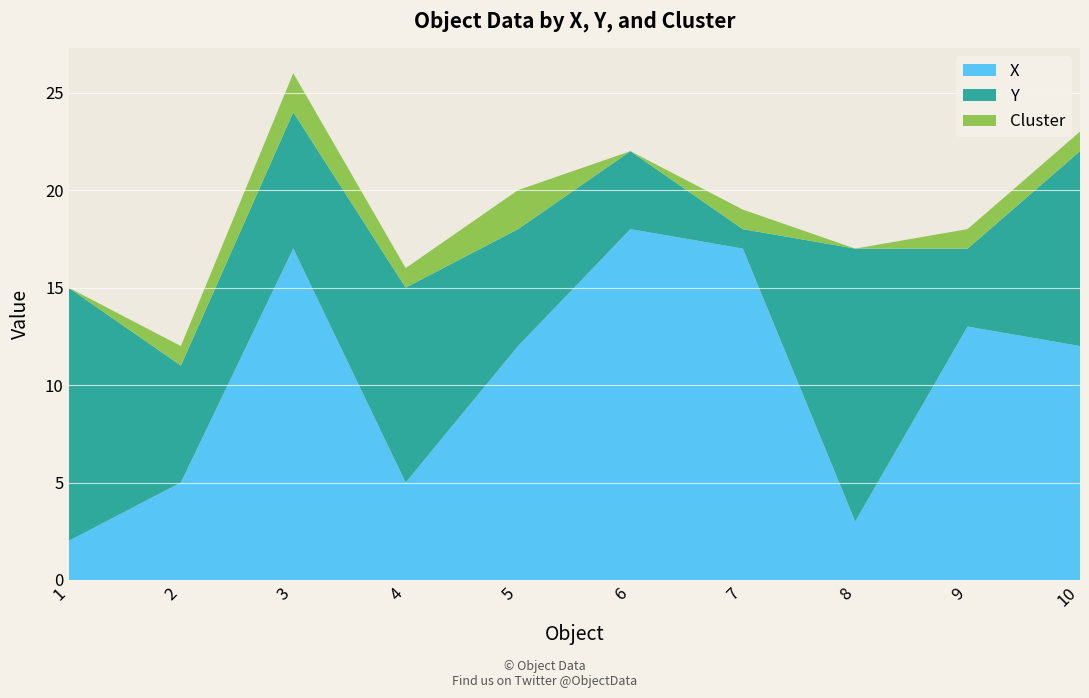

Reading left to right, transcribe all the data shown in this chart.

X: 2	5	17	5	12	18	17	3	13	12
Y: 13	6	7	10	6	4	1	14	4	10
Cluster: 0	1	2	1	2	0	1	0	1	1